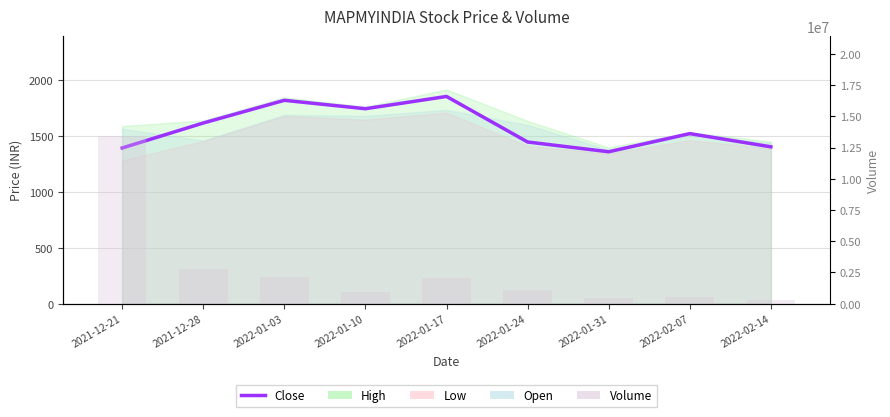

What is the label of the 6th bar from the right?

2022-01-10